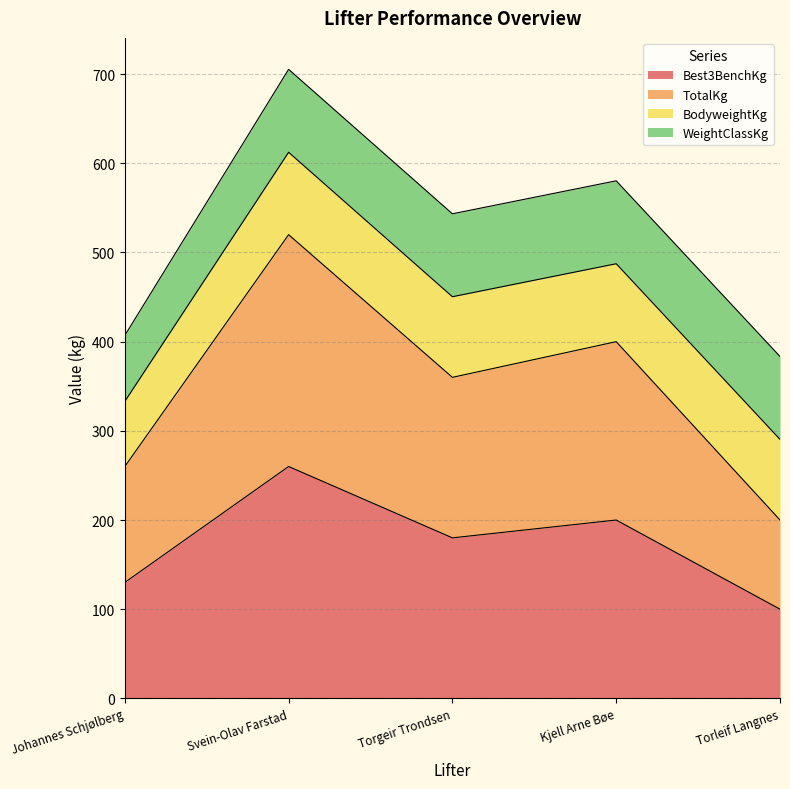

Does the chart have visible grid lines?

Yes